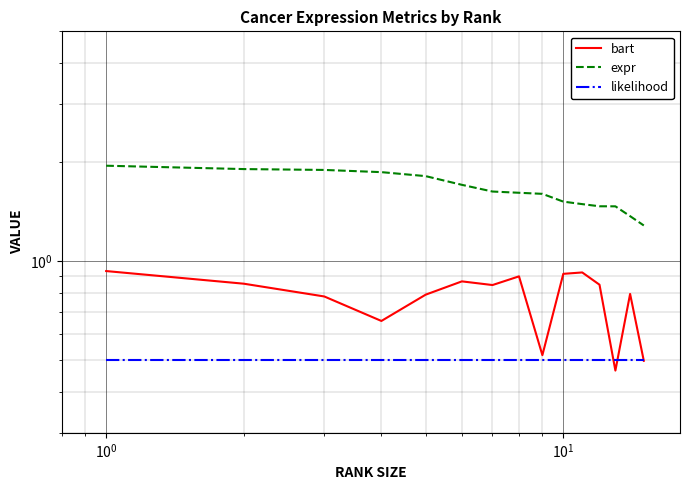

True or false: likelihood has more than 0 interior local peaks.

False